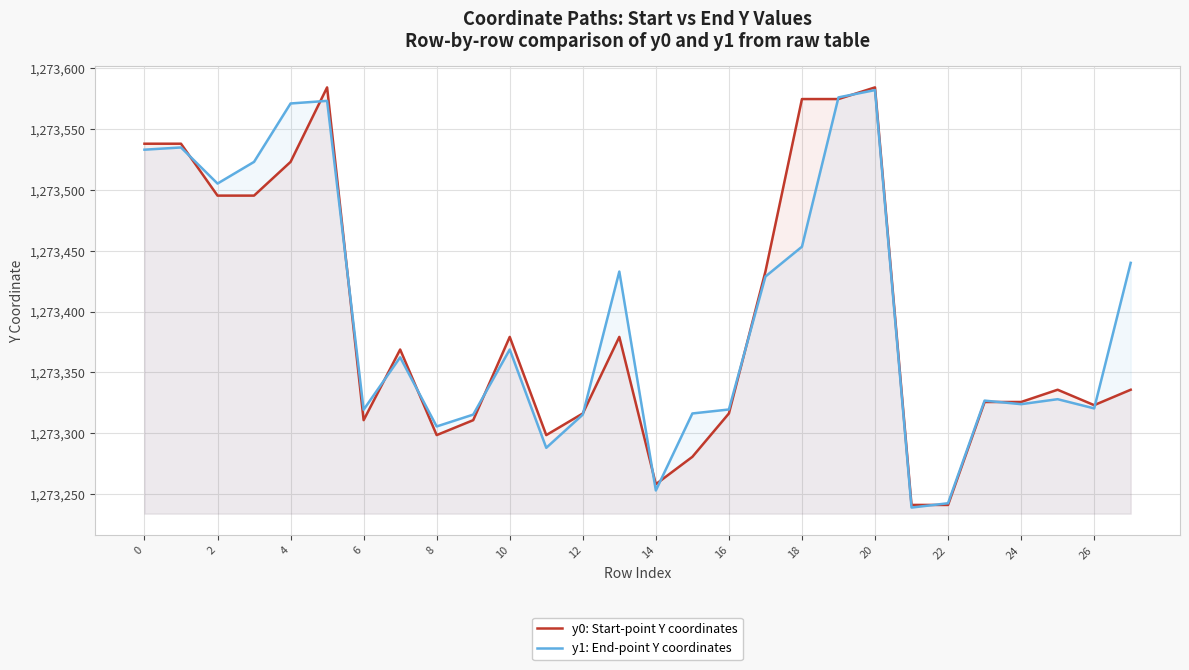

Between 19 and 20, which series saw the biggest shift?

y0: Start-point Y coordinates